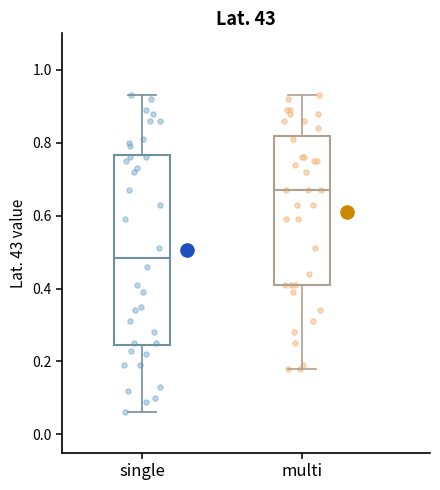

Where is the lower edge of the box for single on the y-axis? The values are not printed on the chart, so give them approximately, as read against the axis.

0.24